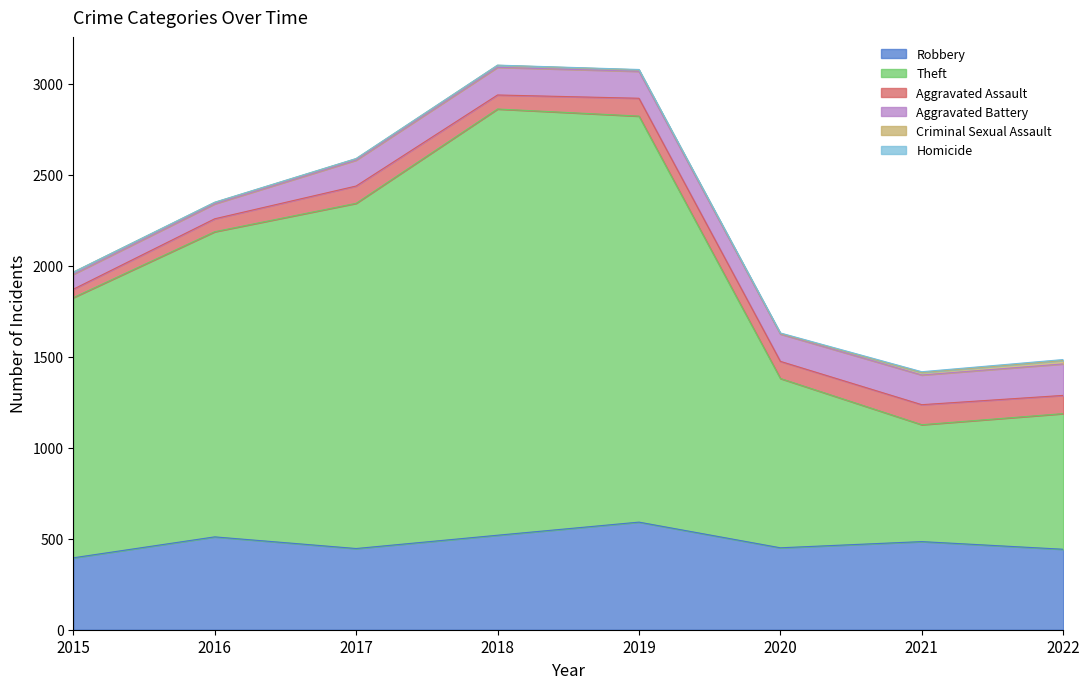

The value of Robbery at 2015 is 543. True or false?

False